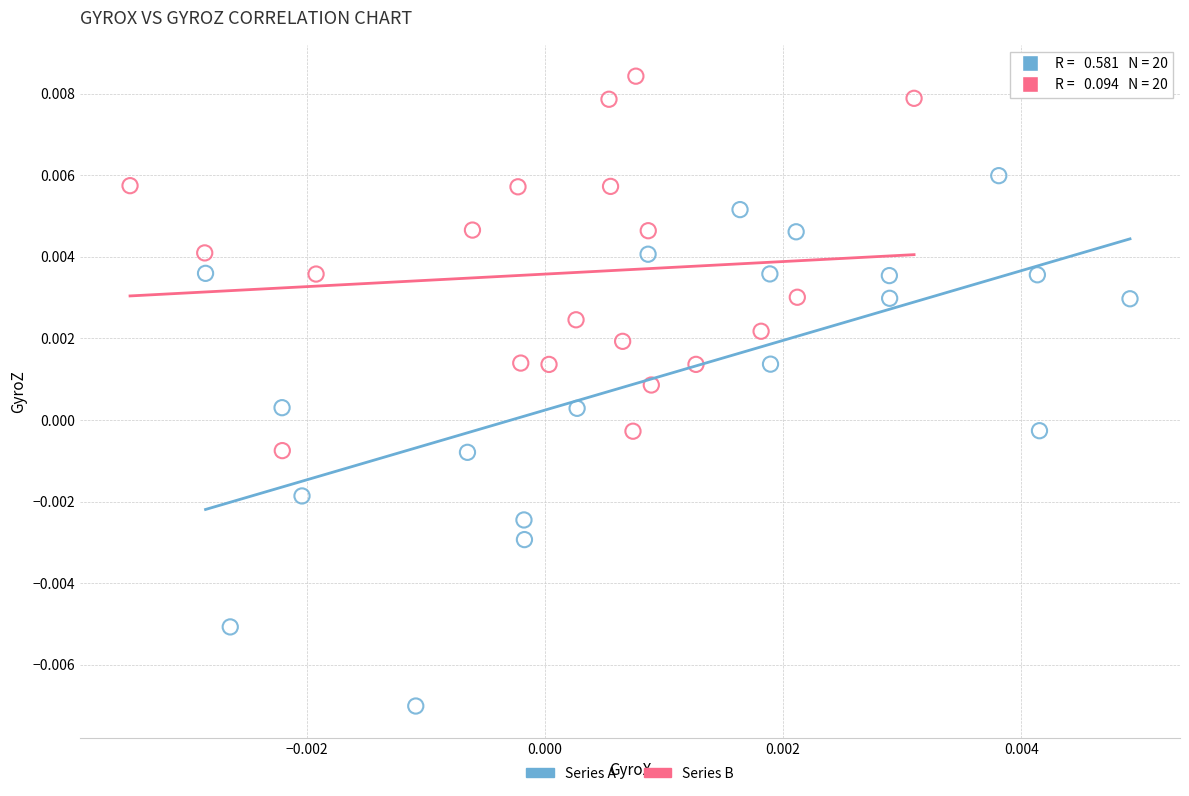

Which series has the widest spread of Y values?

Series A